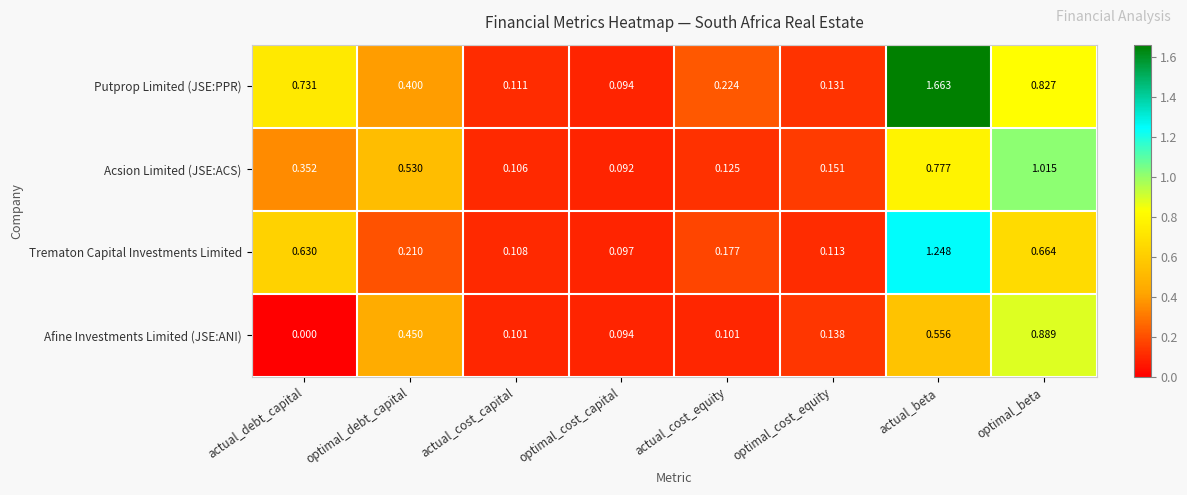

At which category does the chart reach its peak across all series?

actual_beta